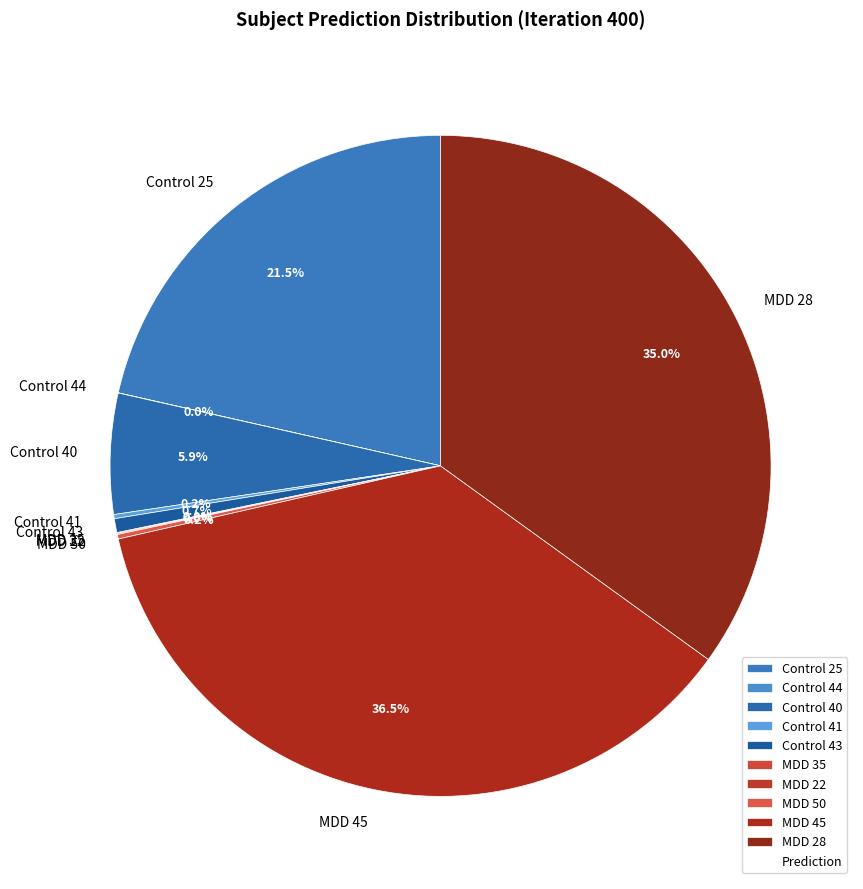

Is there a majority slice in this chart?

No